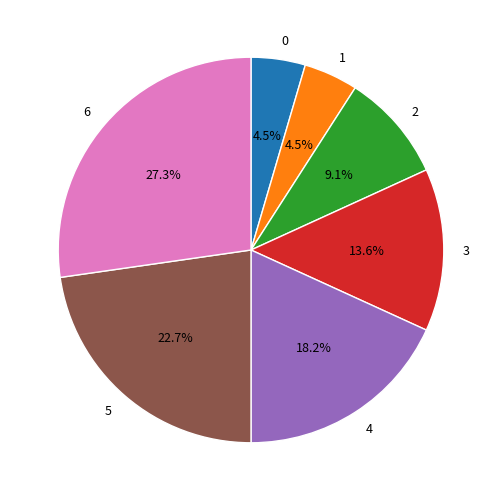

What percentage is the 4 slice, to the nearest percent?

18%